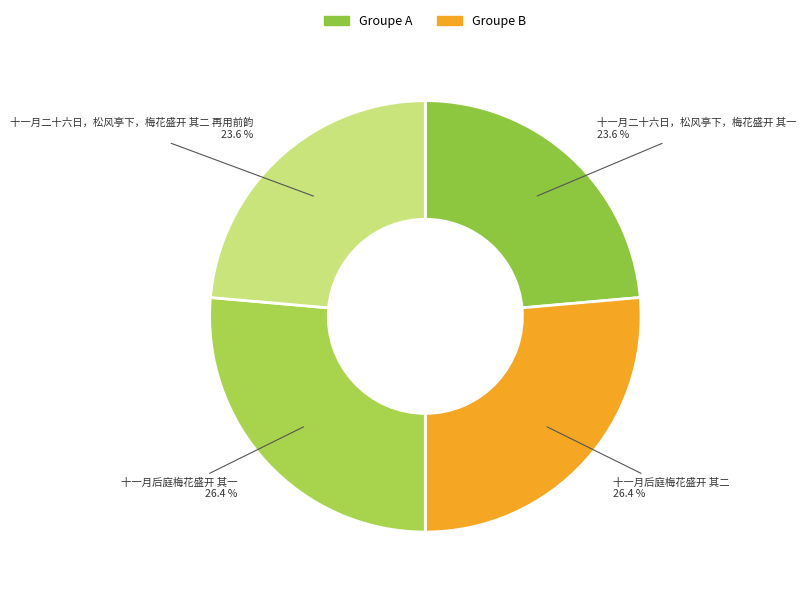

To the nearest percent, what percentage of the pie is 十一月后庭梅花盛开 其一?

26%